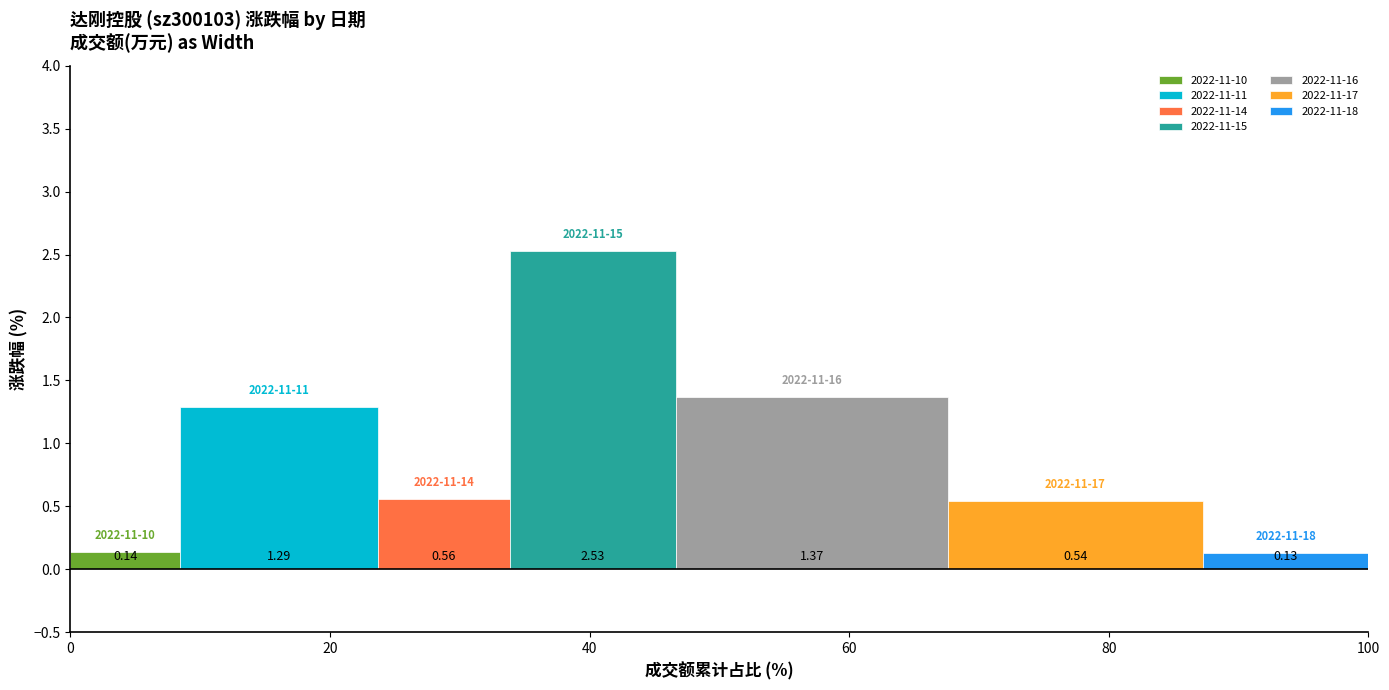

Does the chart contain stacked bars?

No